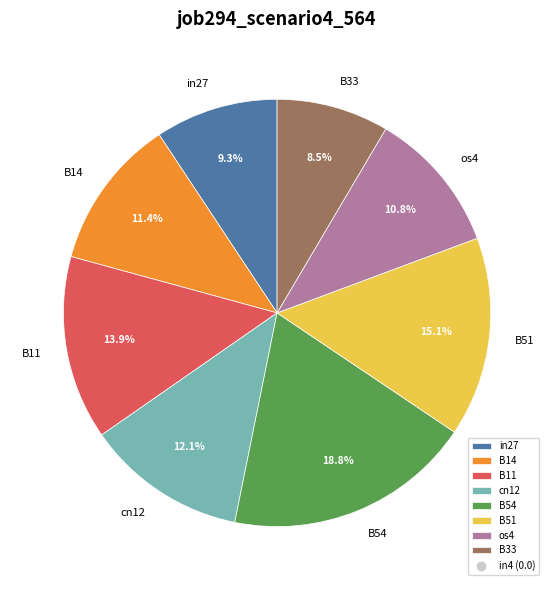

Does B33 account for over 50% of the chart?

No